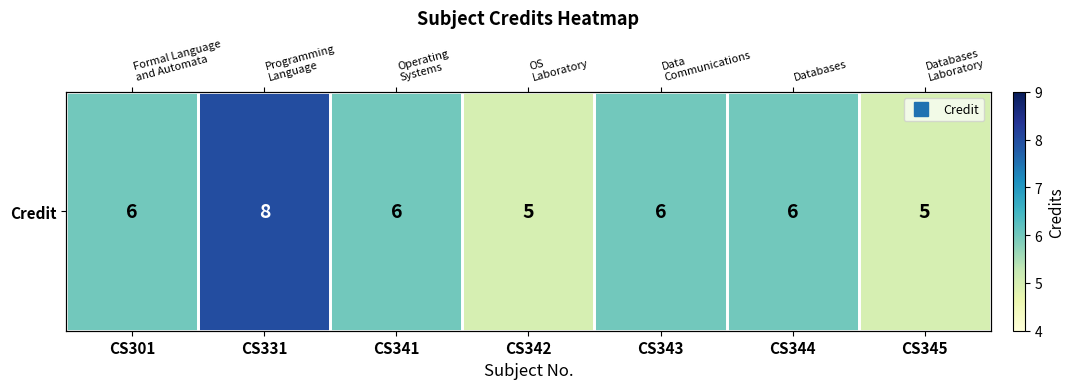

At which category does the chart reach its minimum across all series?

CS342